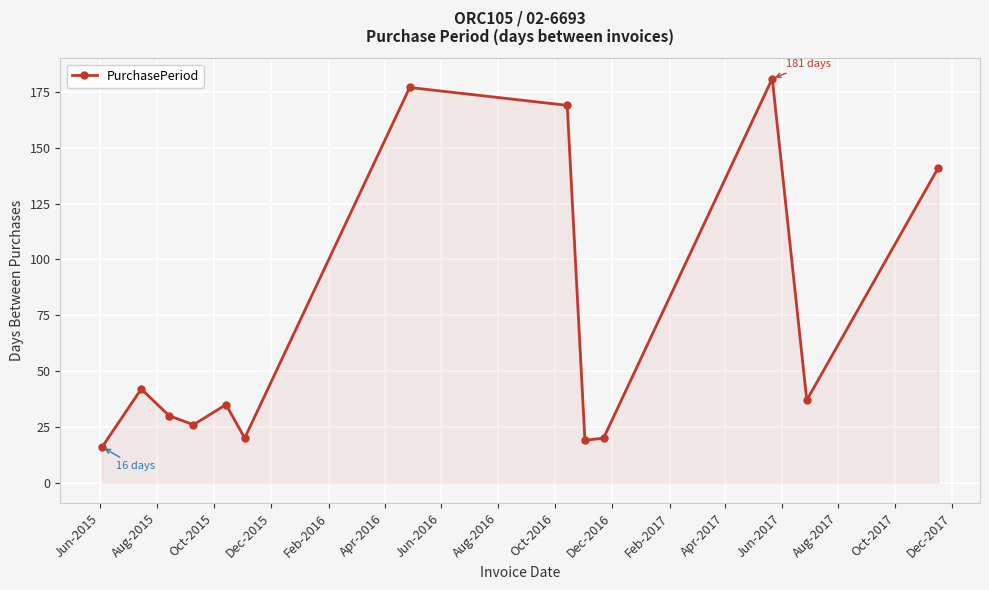

Reading left to right, transcribe all the data shown in this chart.

16	42	30	26	35	20	177	169	19	20	181	37	141